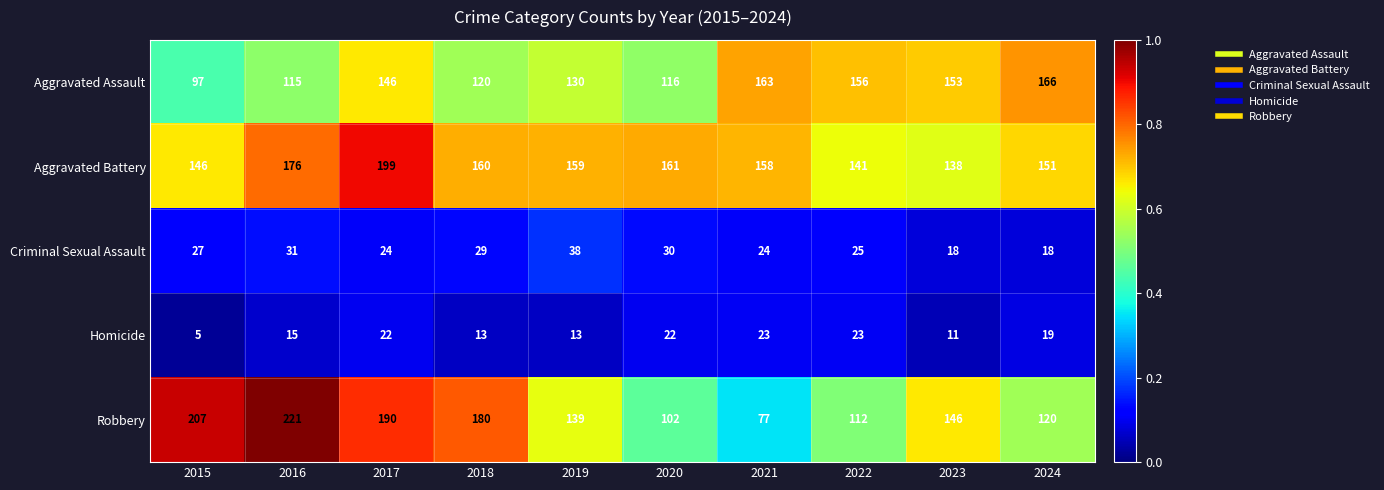

Between 2018 and 2024, which series saw the biggest shift?

Robbery